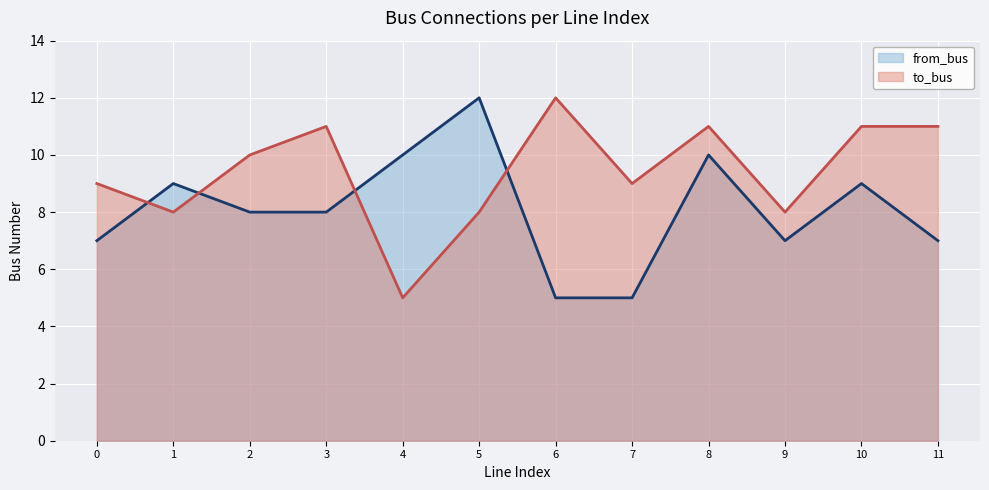

Reading right to left, list all the values displayed in this chart.

from_bus: 11=7	10=9	9=7	8=10	7=5	6=5	5=12	4=10	3=8	2=8	1=9	0=7
to_bus: 11=11	10=11	9=8	8=11	7=9	6=12	5=8	4=5	3=11	2=10	1=8	0=9